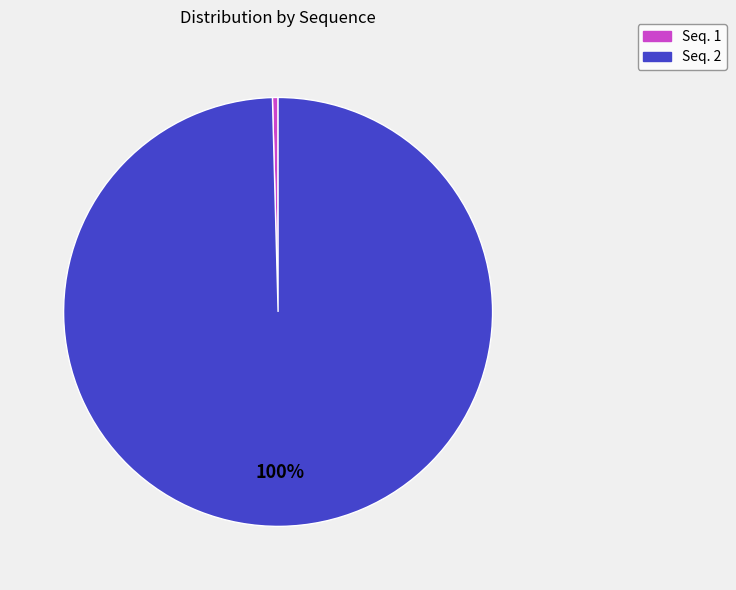

Rank the categories by value from highest to lowest.

Seq. 2, Seq. 1